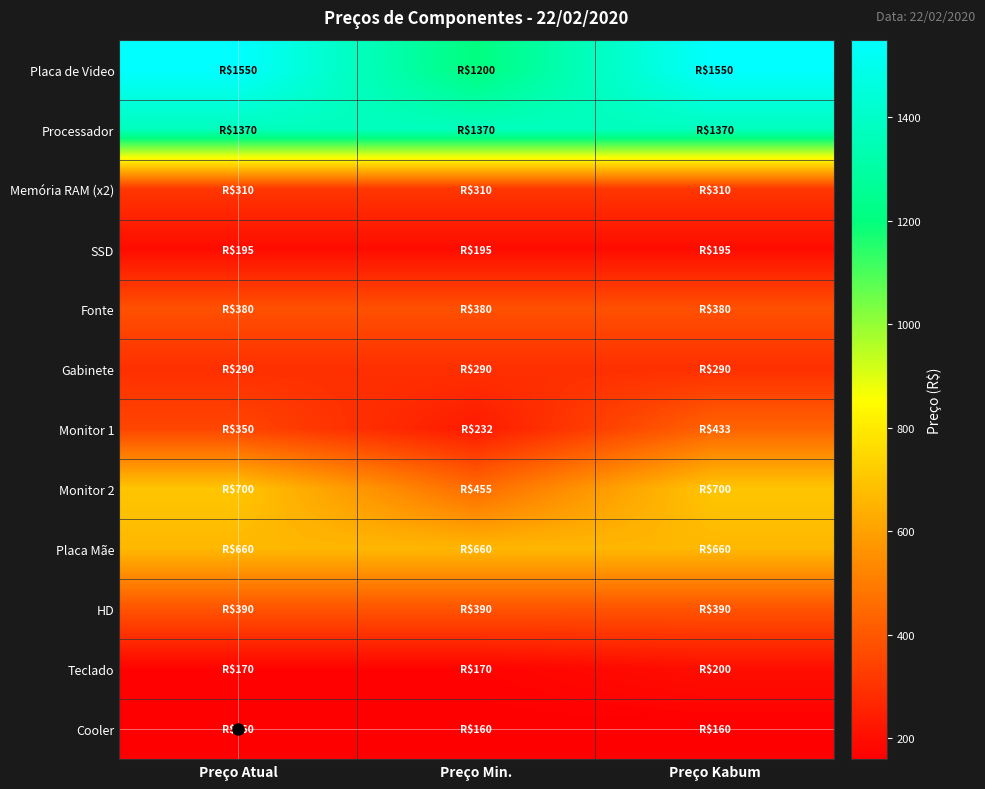

Count the number of data series in this chart.

12